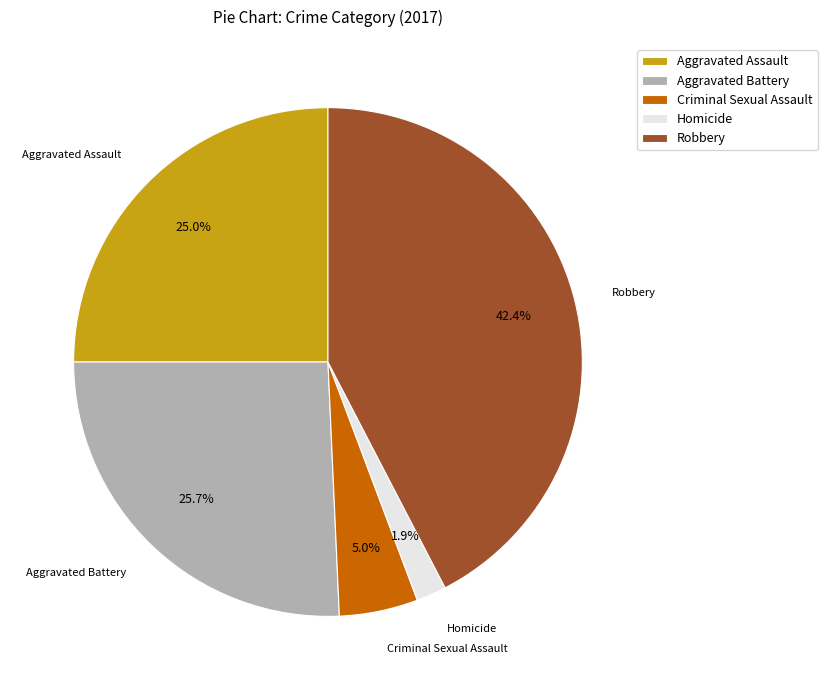

What percentage is NOT represented by Robbery?

57.6%